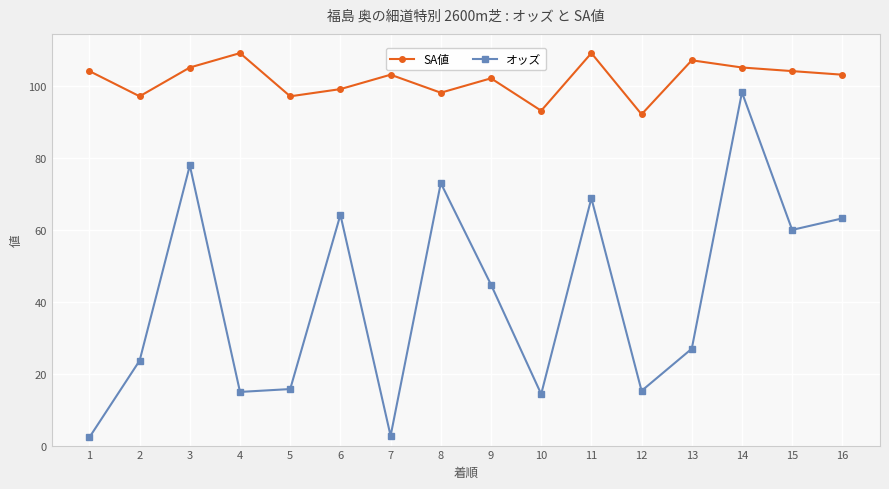

Read the オッズ value at 12.

15.2